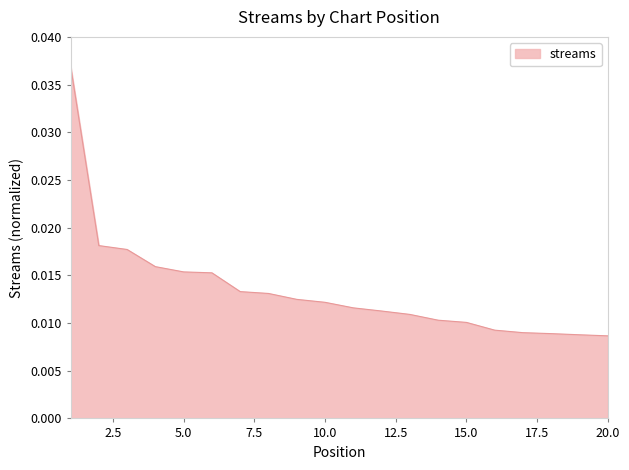

How many lines are shown in the chart?

1